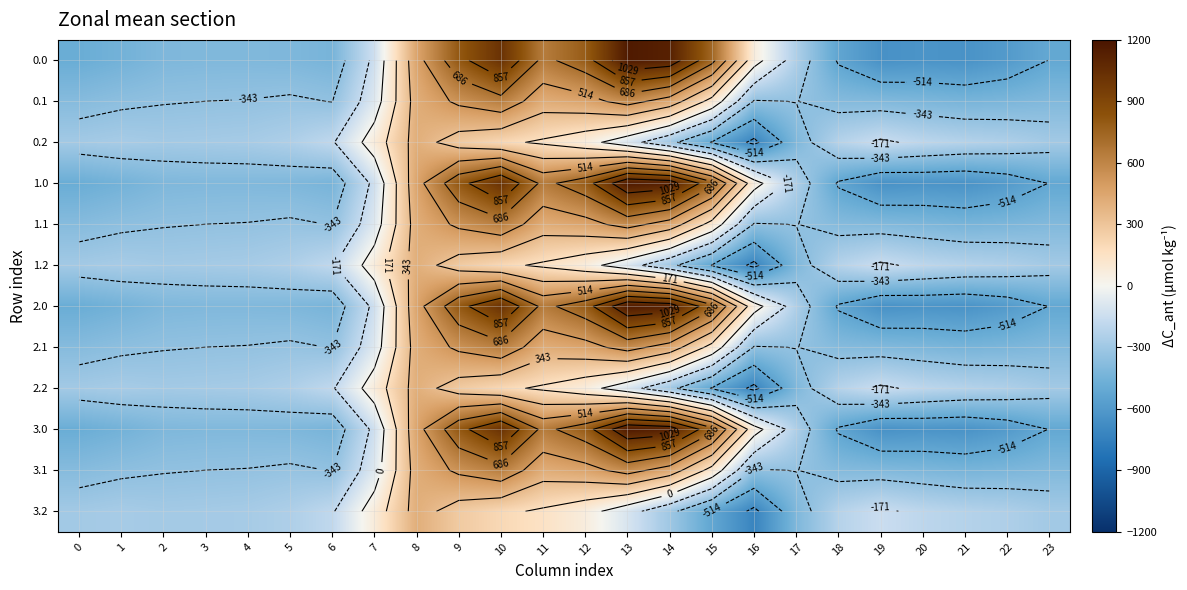

Count the number of data series in this chart.

12